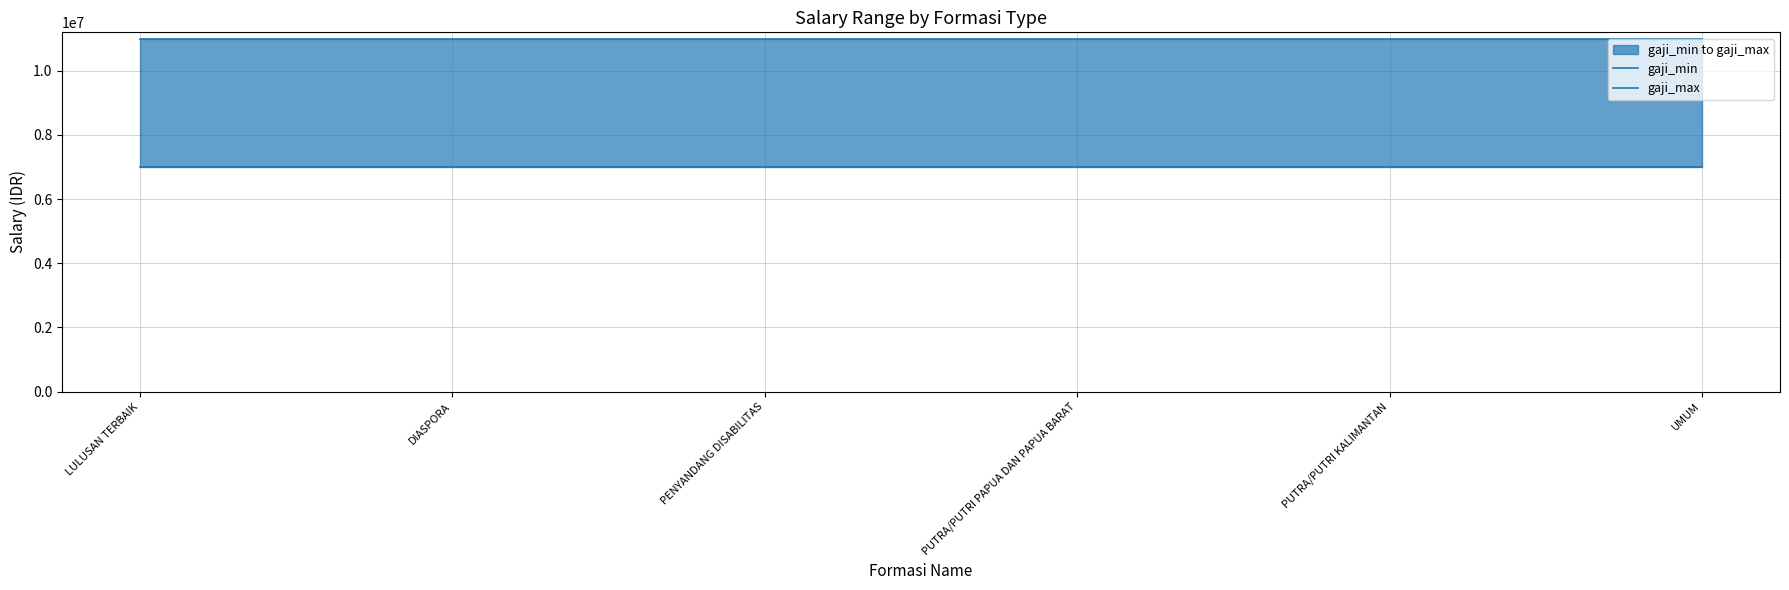

True or false: gaji_max and gaji_min cross at least once.

False